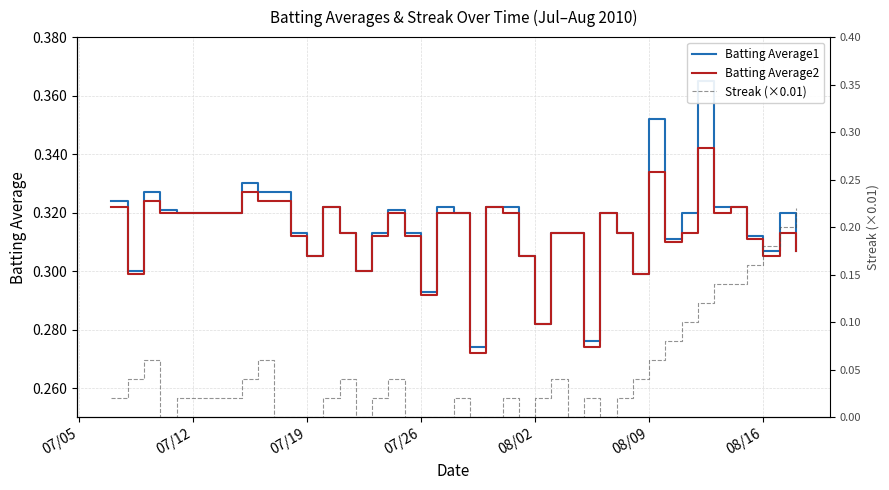

Does the chart display data point markers on the line(s)?

No